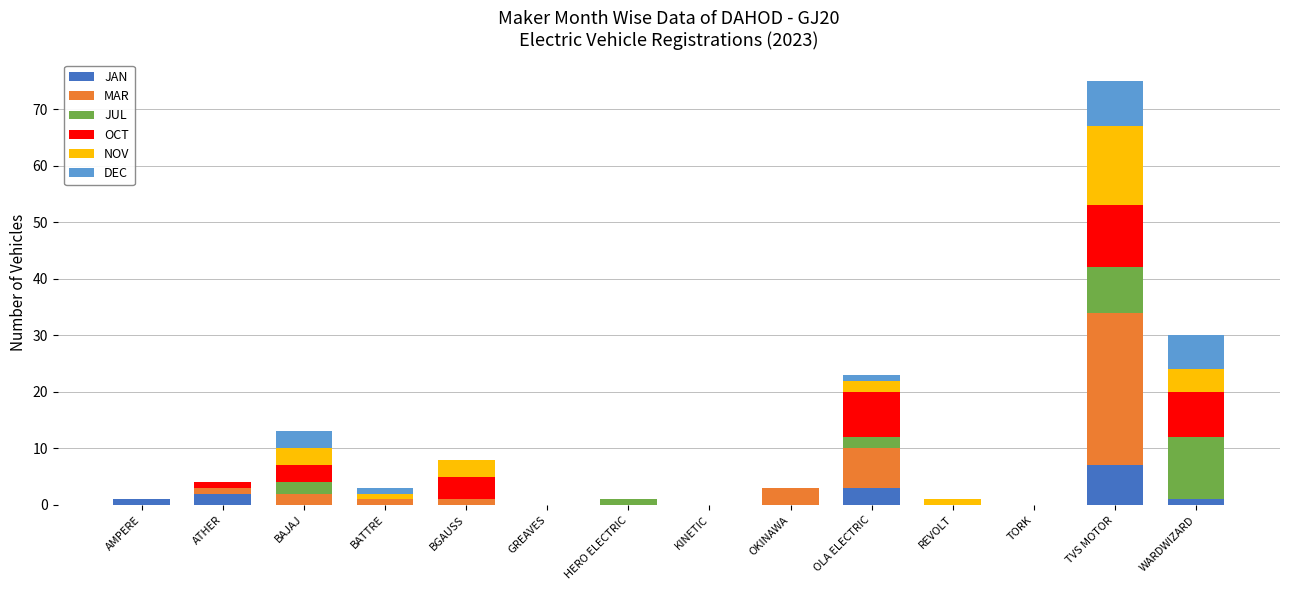

What is the maximum value for JAN?

7